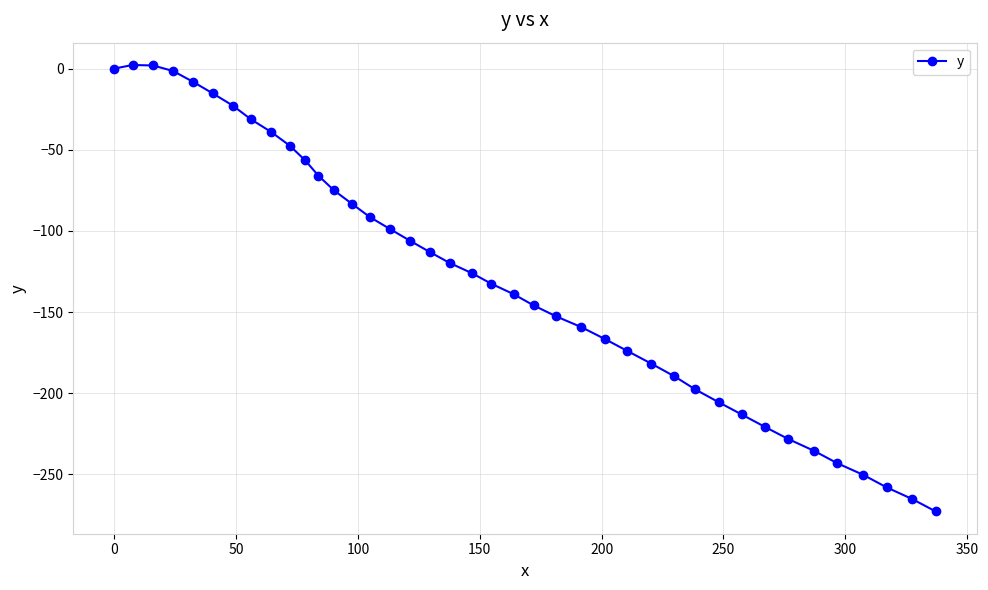

What is the value of the 40th point from the left?

-272.8